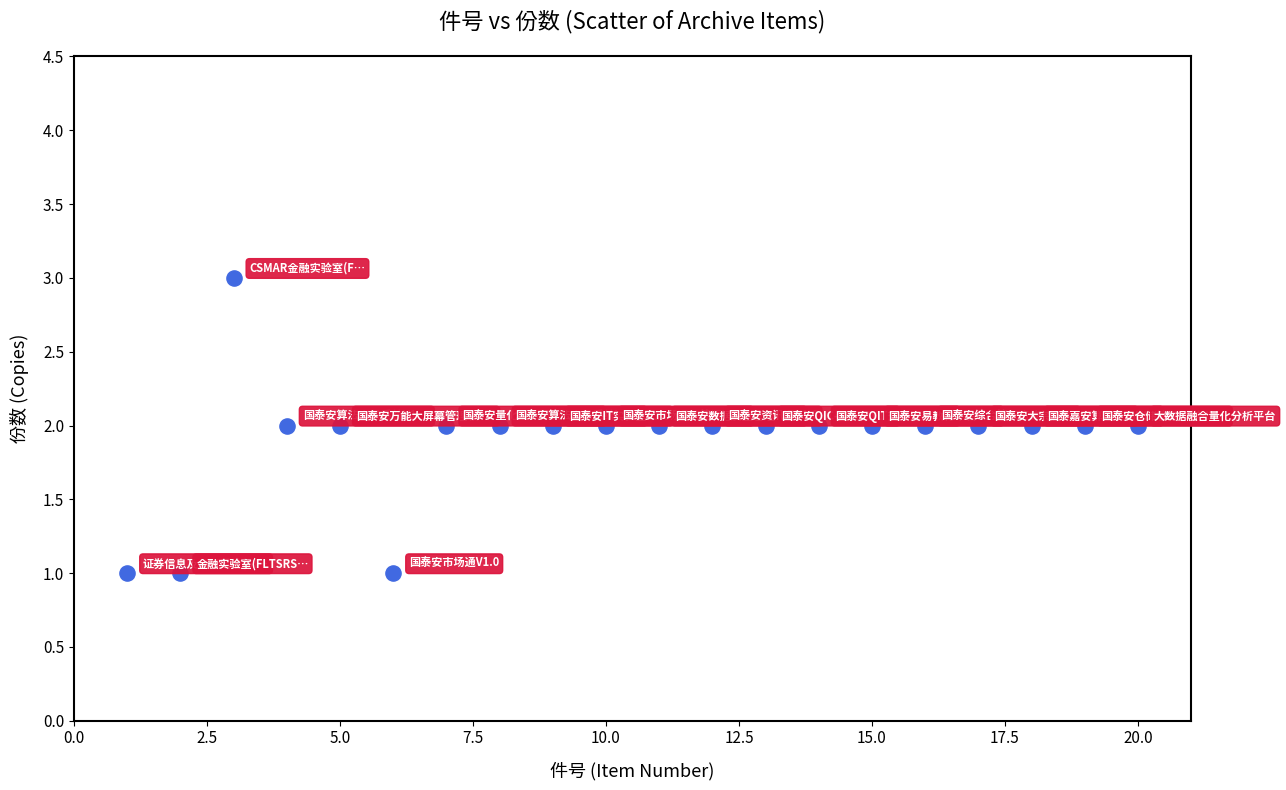

Count the number of points in this scatter plot.

20